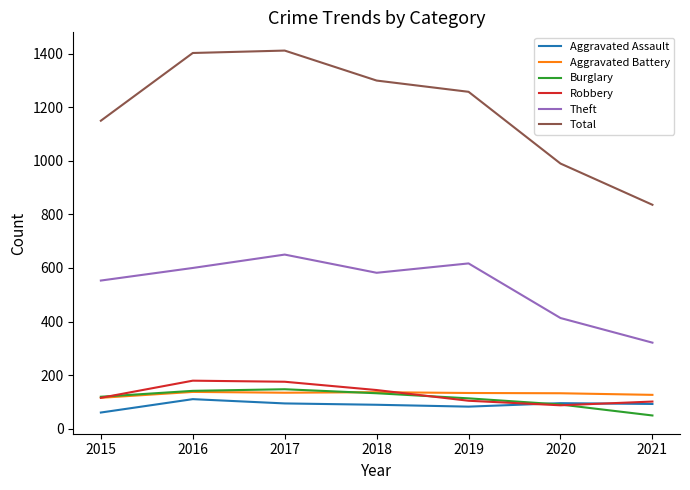

What is the total value across all series at 2015?

2112